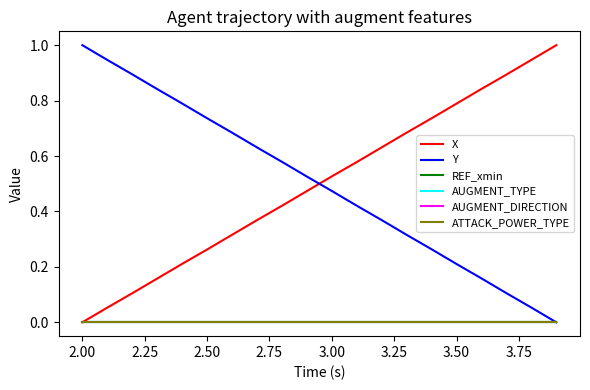

Does the chart have visible grid lines?

No